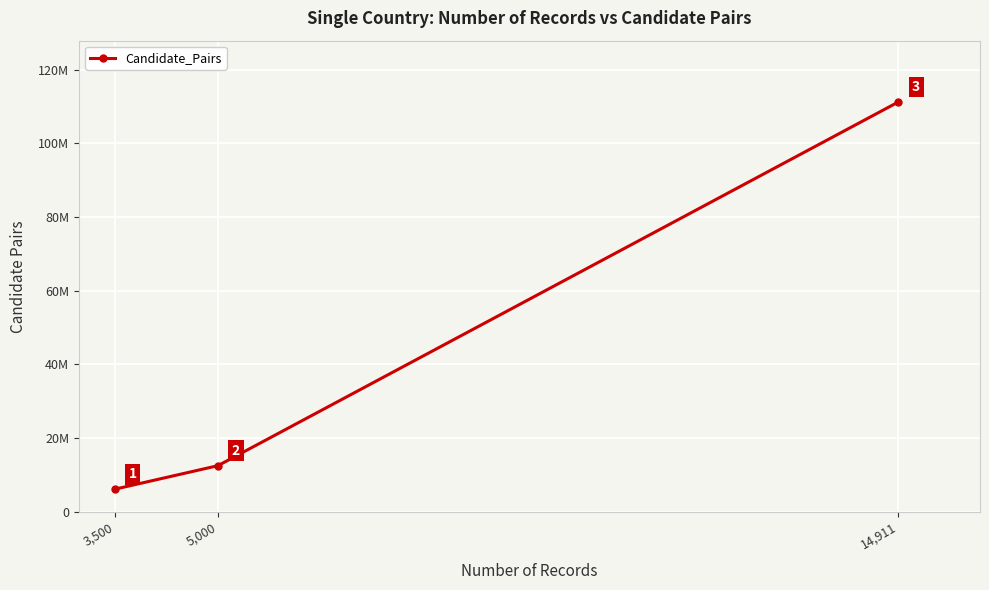

What is the difference between the values at 5,000 and 3,500?

6374250